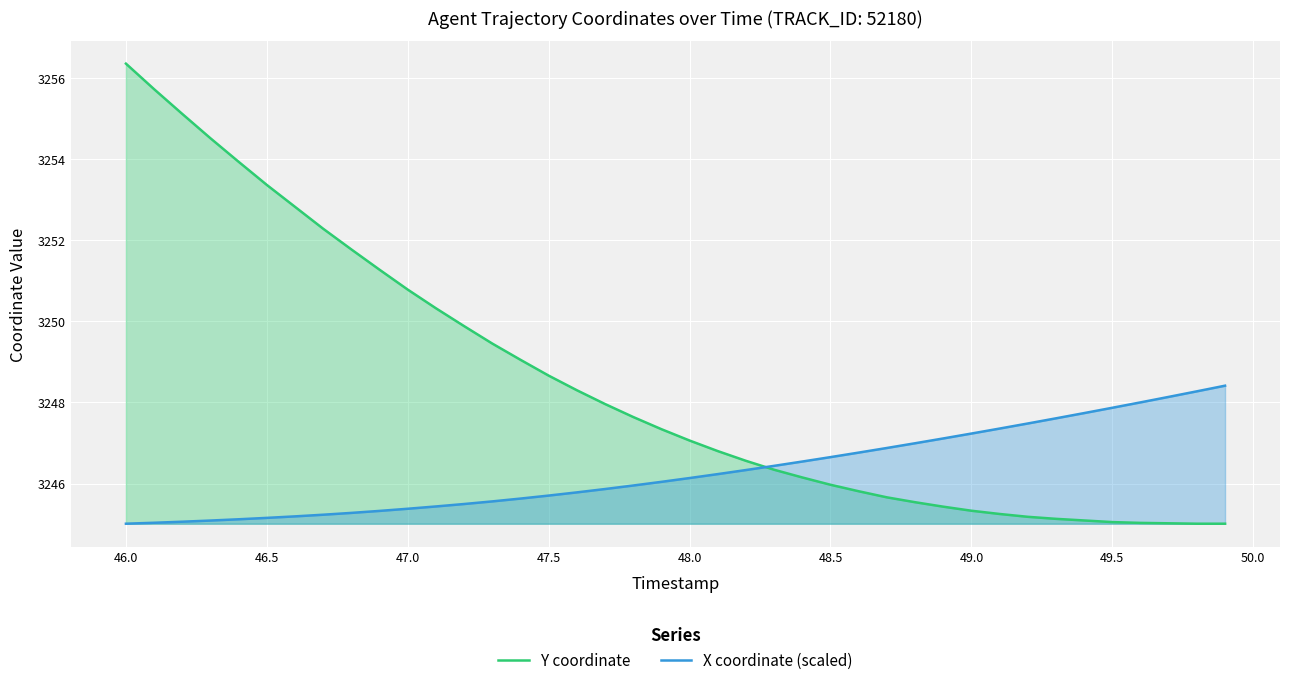

How many intersections are there between Y coordinate and X coordinate (scaled)?

1